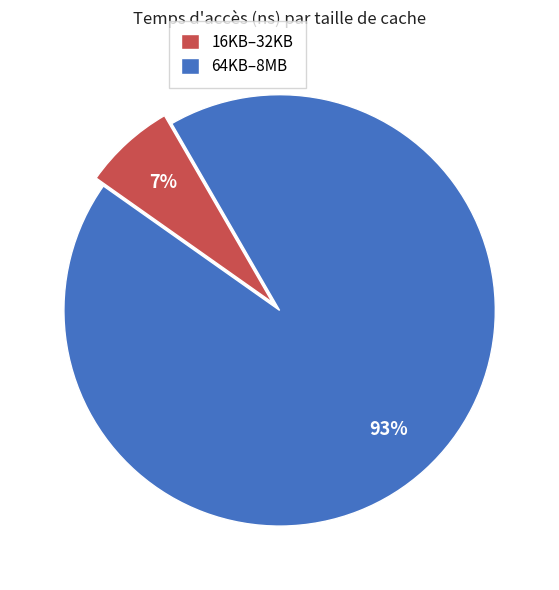

How many segments does this pie chart have?

2